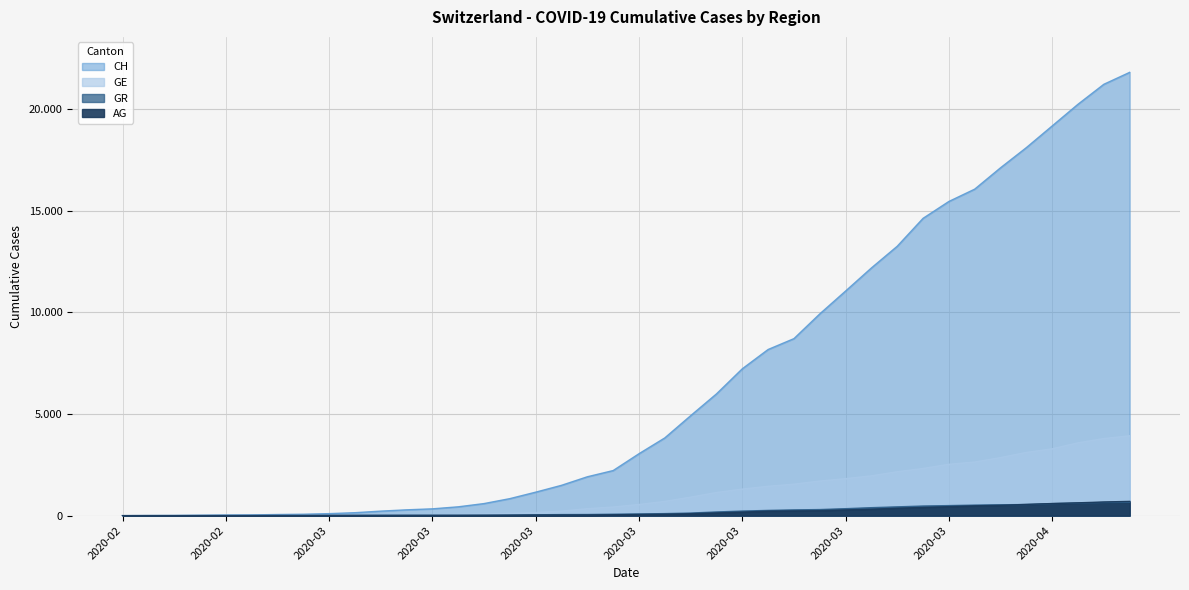

What are all the series names shown in the legend?

CH, GE, GR, AG